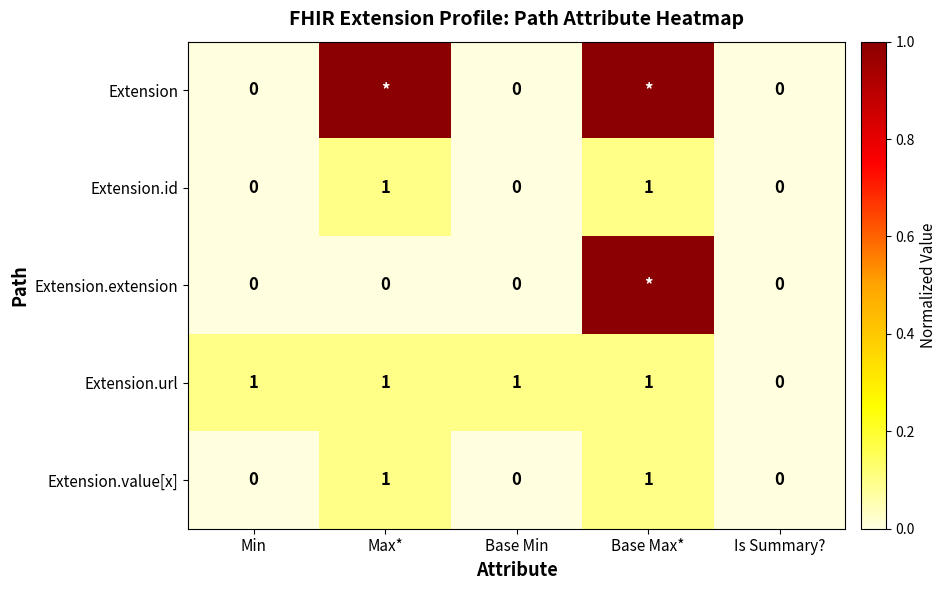

What is the difference between the highest and lowest values at Base Min?

1